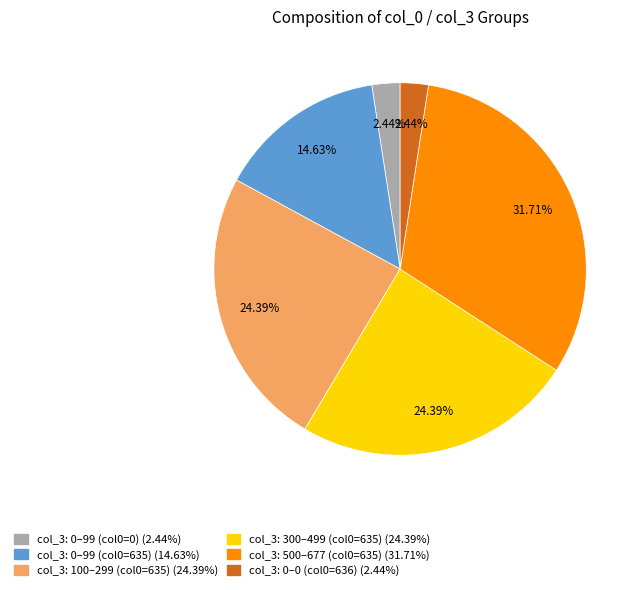

How many segments does this pie chart have?

6